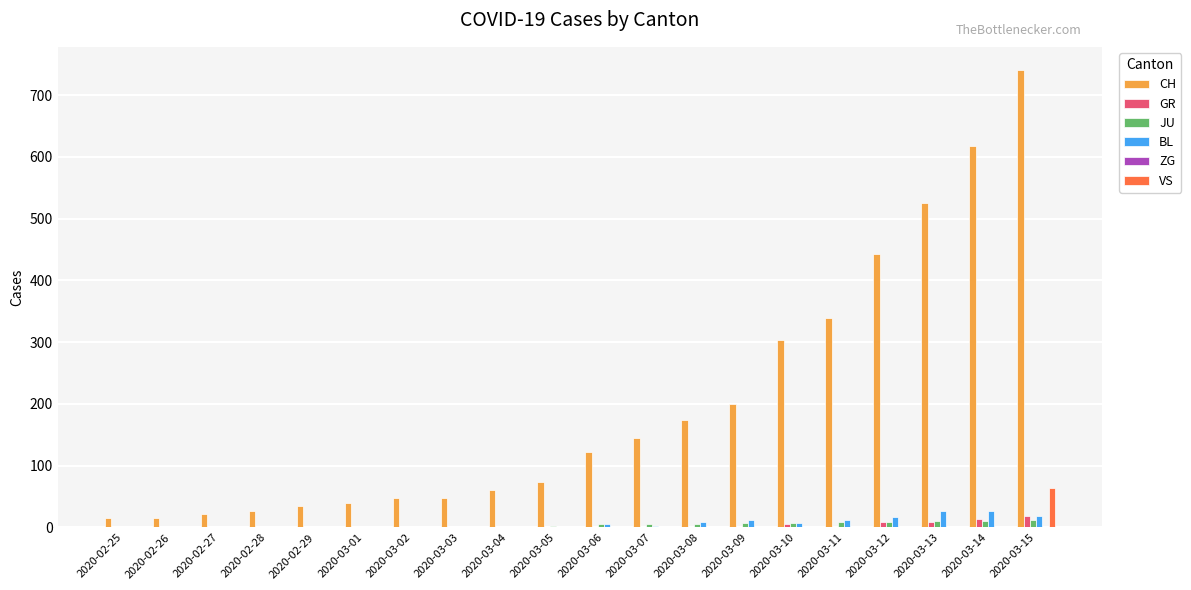

Which series has the largest total across all categories?

CH